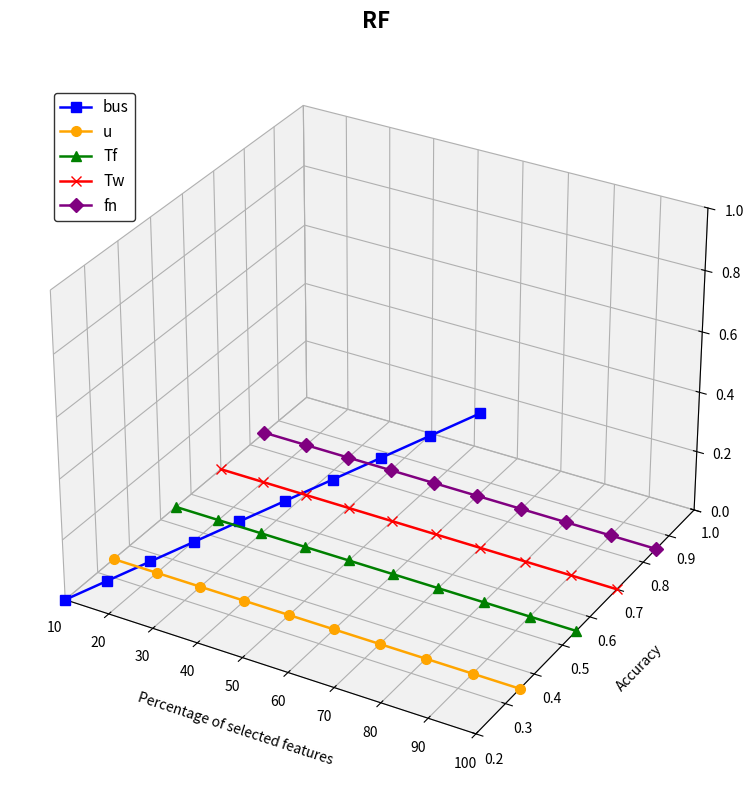

The Tw series shows -0.0 at 10. True or false?

True